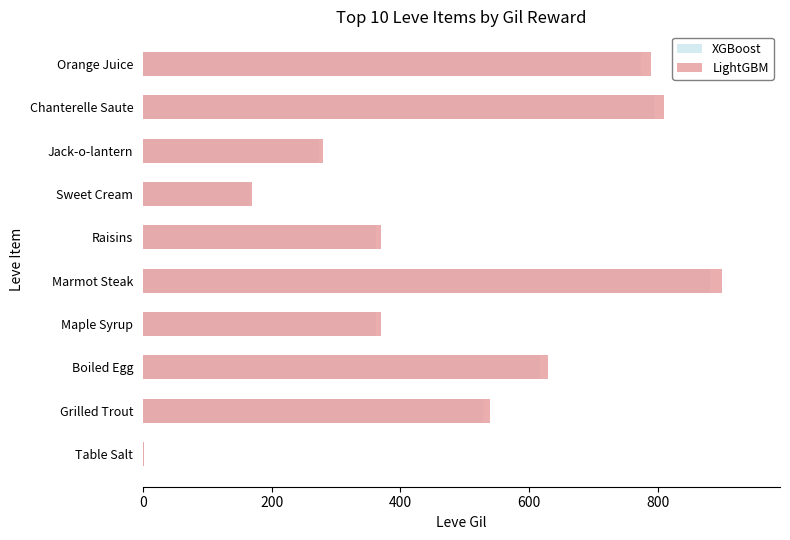

What are all the series names shown in the legend?

XGBoost, LightGBM